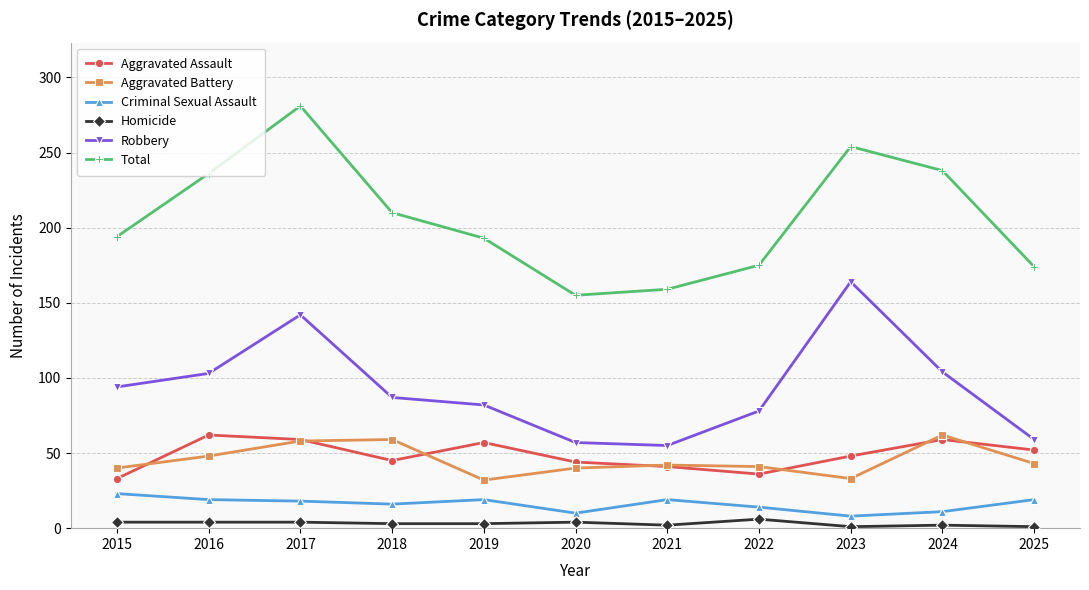

Which series changed the most between 2017 and 2024?

Total